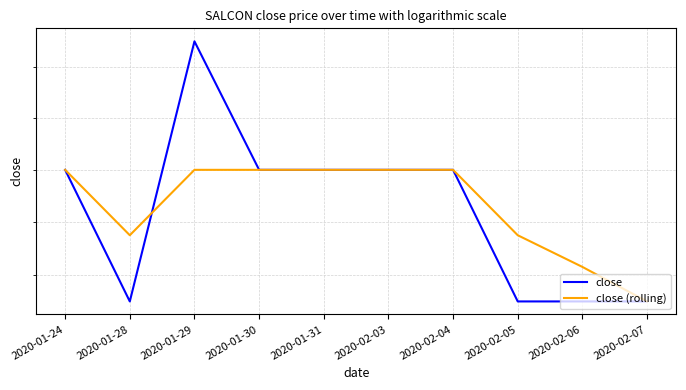

The close series shows 0.1 at 2020-02-03. True or false?

False